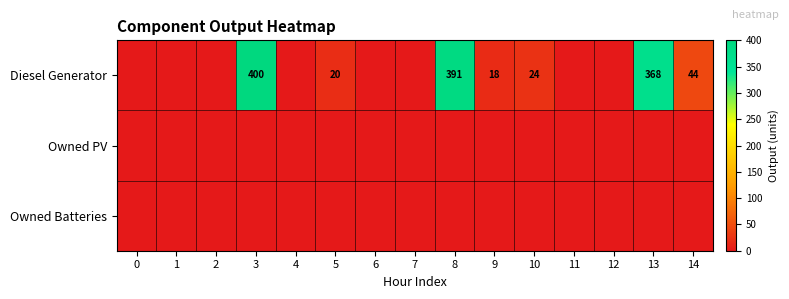

Is it true that Diesel Generator equals 4 at 9?

False